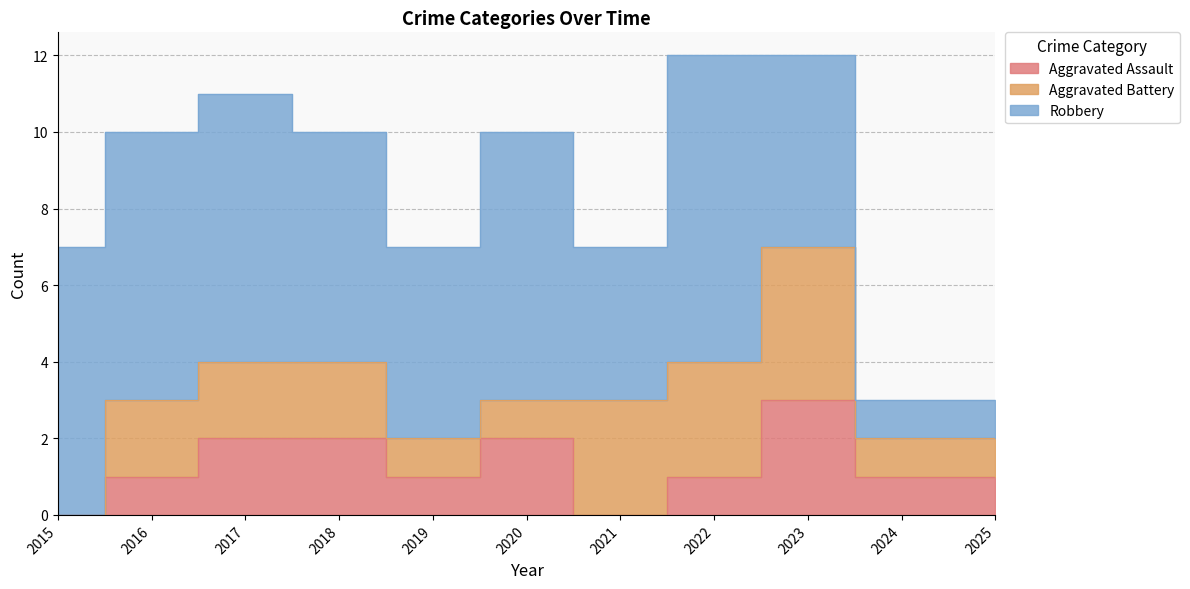

Does the chart have visible grid lines?

Yes